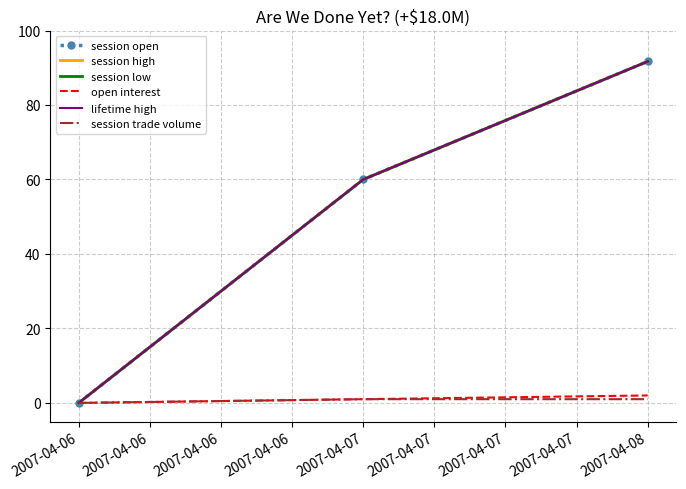

Reading left to right, extract all data points from this chart.

session open: 0.0	60.0	91.7
session high: 0.0	60.0	91.7
session low: 0.0	60.0	91.7
open interest: 0.0	1.0	2.0
lifetime high: 0.0	60.0	91.7
session trade volume: 0.0	1.0	1.0